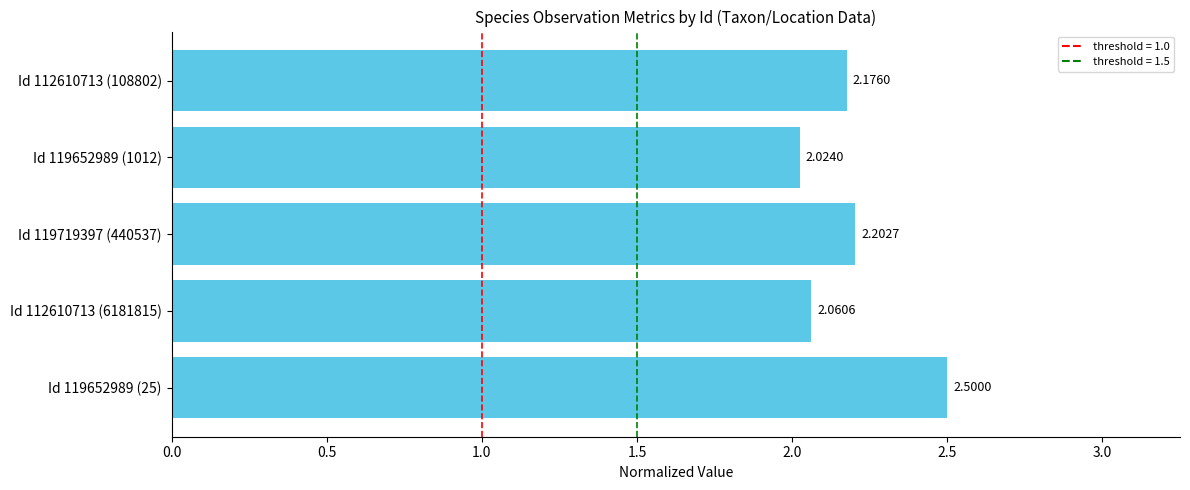

What is the difference between the maximum and minimum values?

0.5